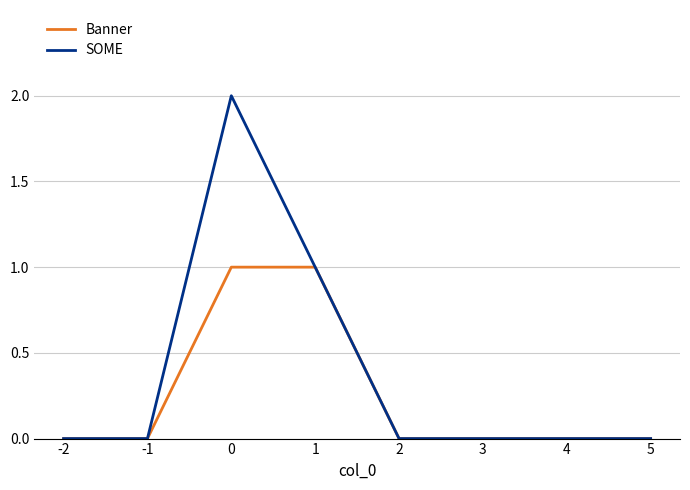

What is the difference between the SOME values at 0 and 5?

2